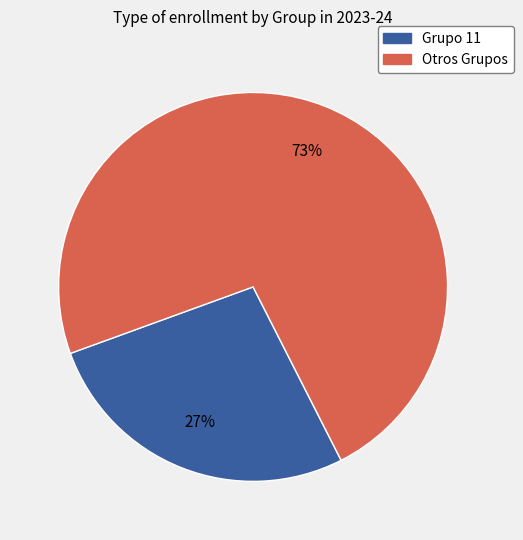

To the nearest percent, what is the difference between the largest and smallest slice percentages?

46%